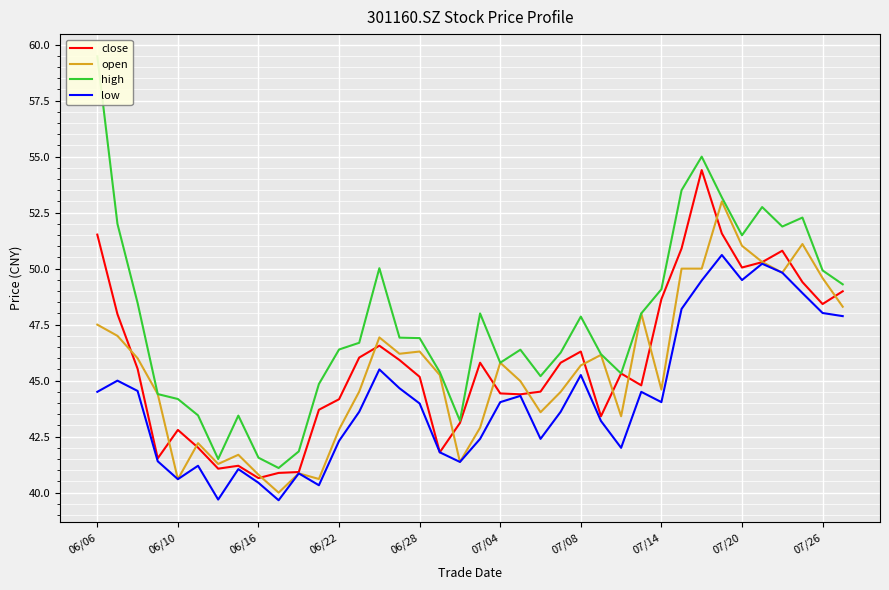

What is the highest value of the close series?

54.4